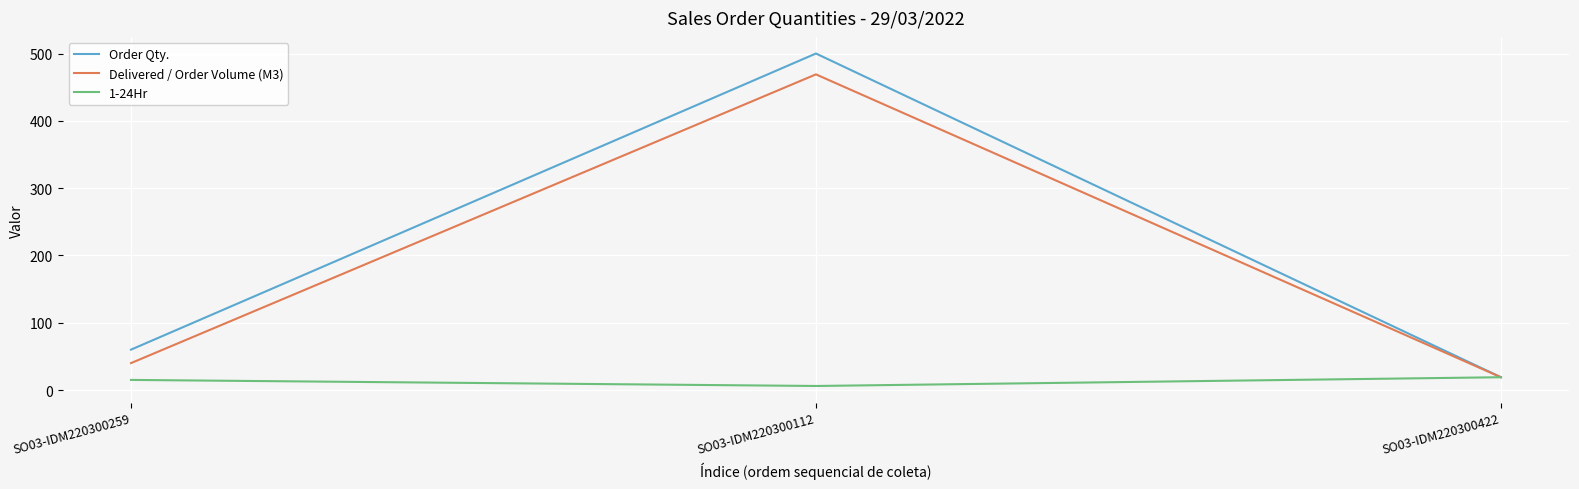

At which category is the sum across all series the highest?

SO03-IDM220300112